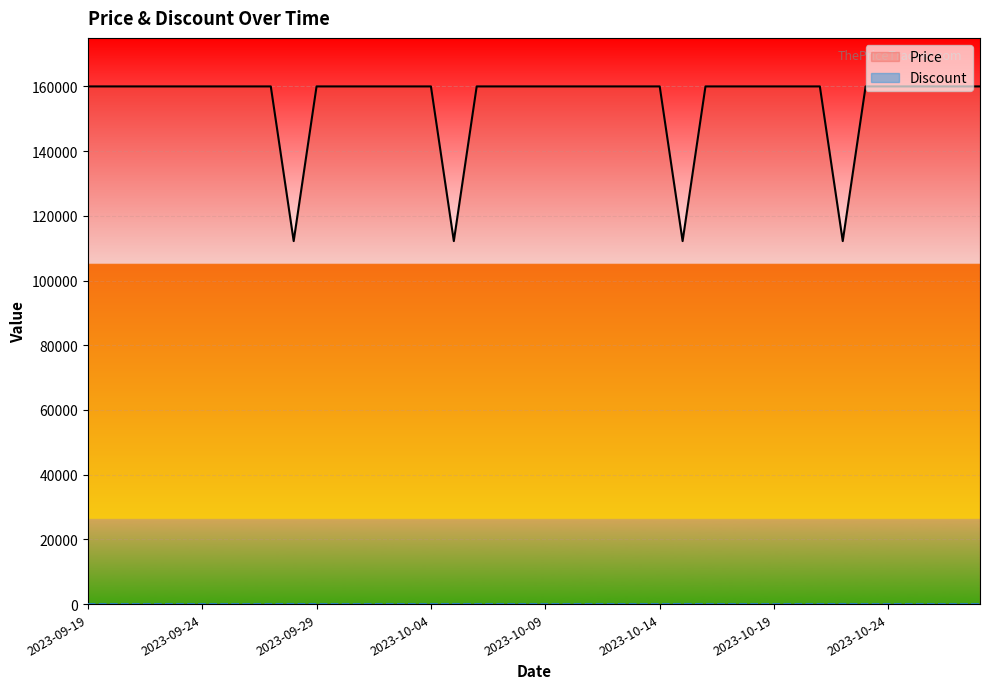

True or false: Discount has more than 0 points higher than both neighbors.

True